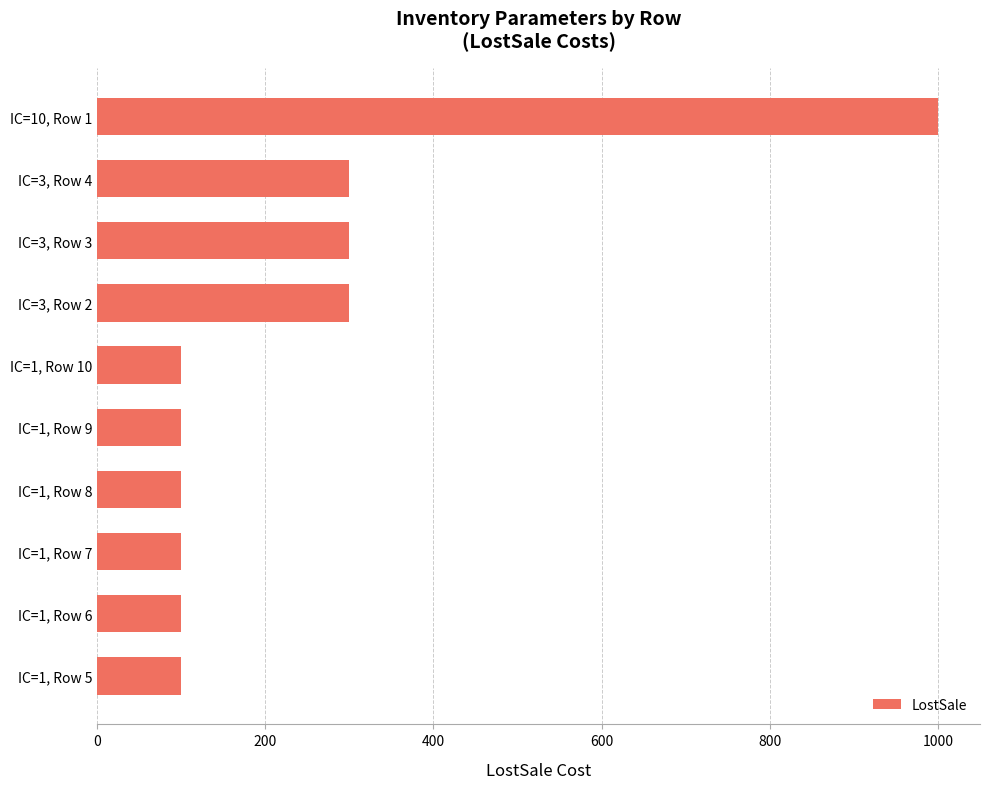

How many values exceed 100?

4